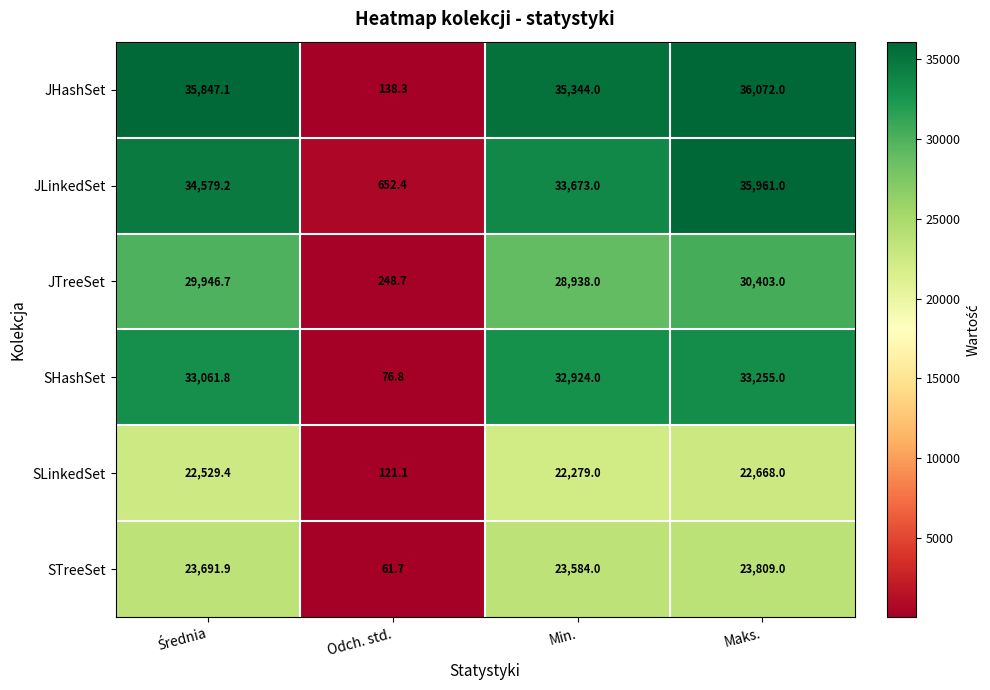

What is the difference between the highest and lowest values at Odch. std.?

590.7